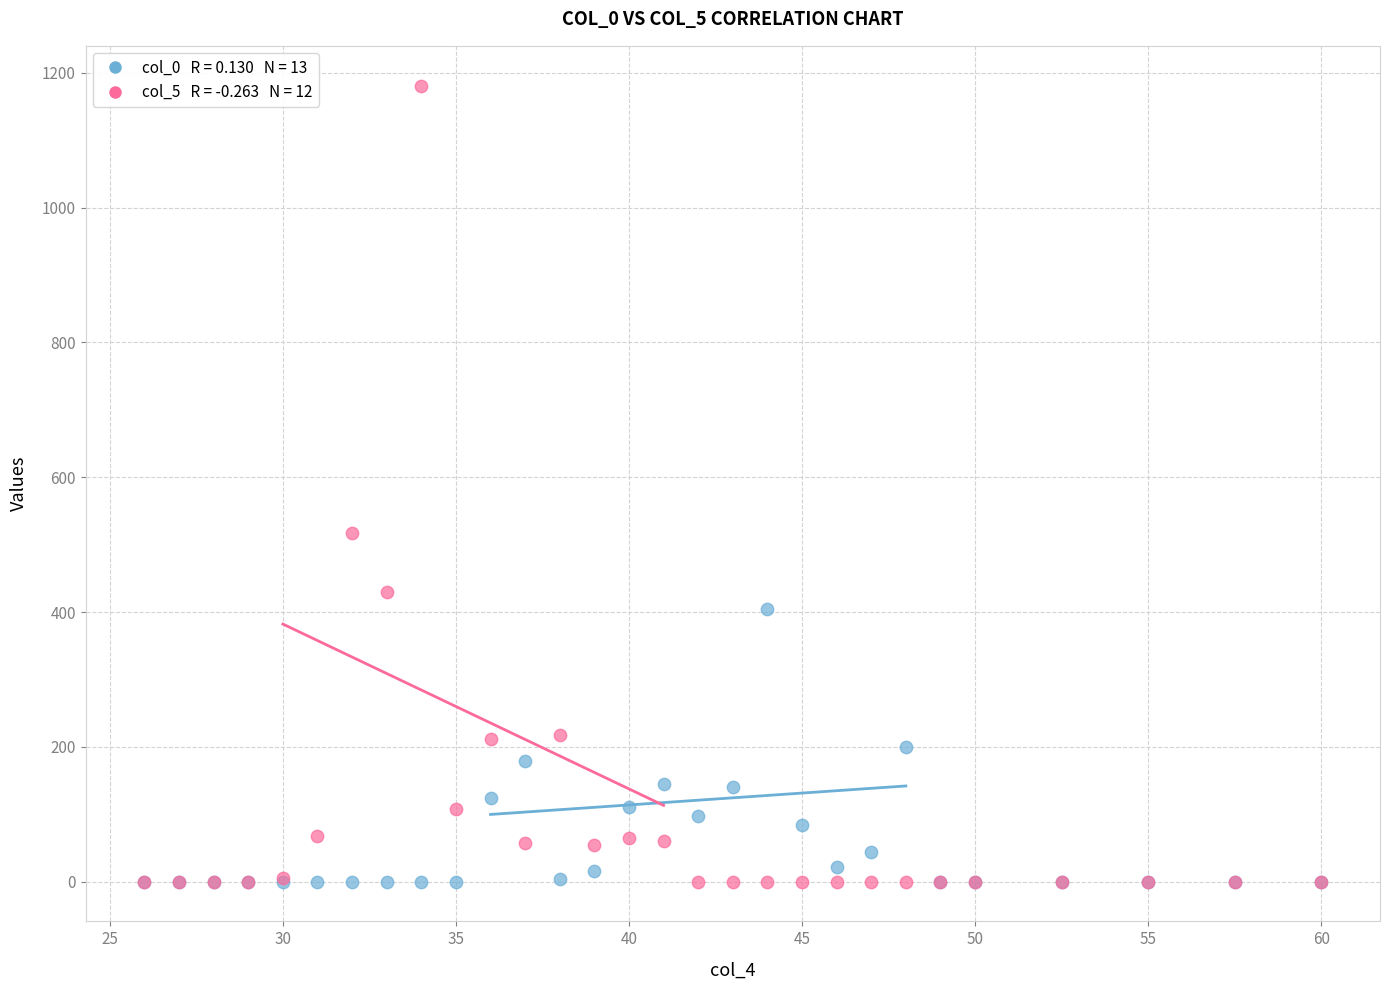

Across all series, what Y value is closest to 590?

517